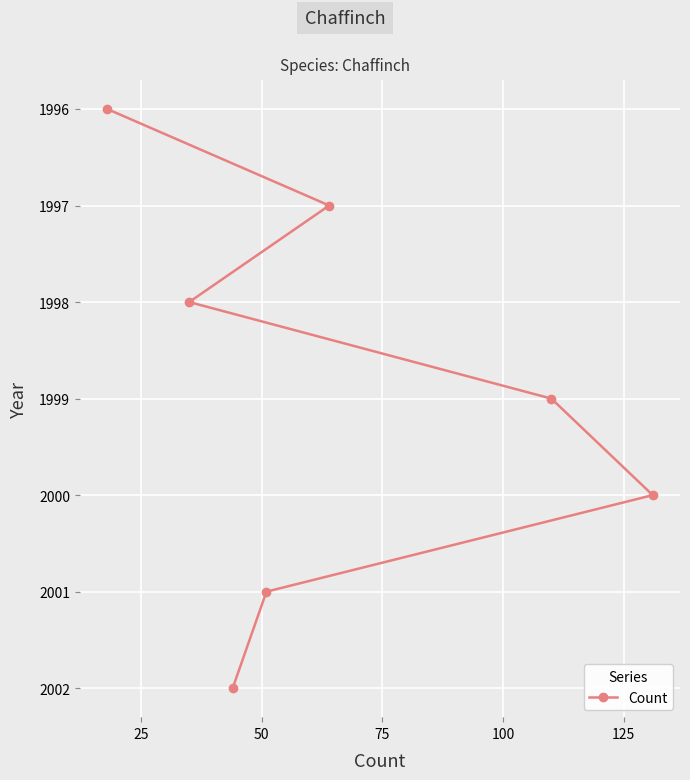

Reading left to right, extract all data points from this chart.

1996	1998	2002	2001	1997	1999	2000